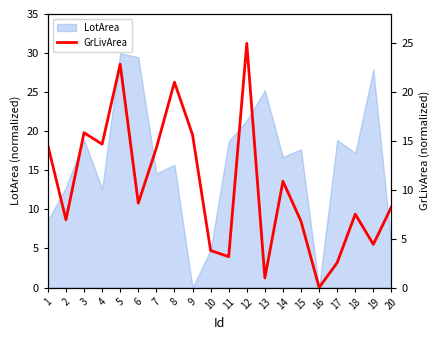

Between 15 and 5, which is larger?

5